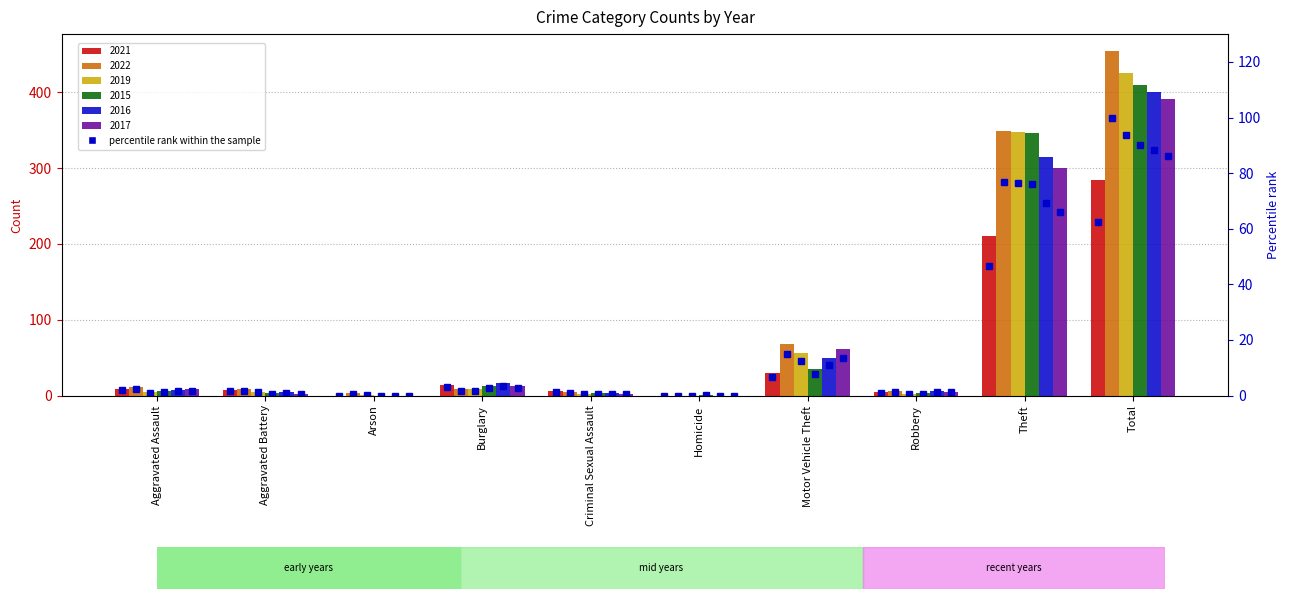

Is it true that the value at Aggravated Battery is 0.4?

False